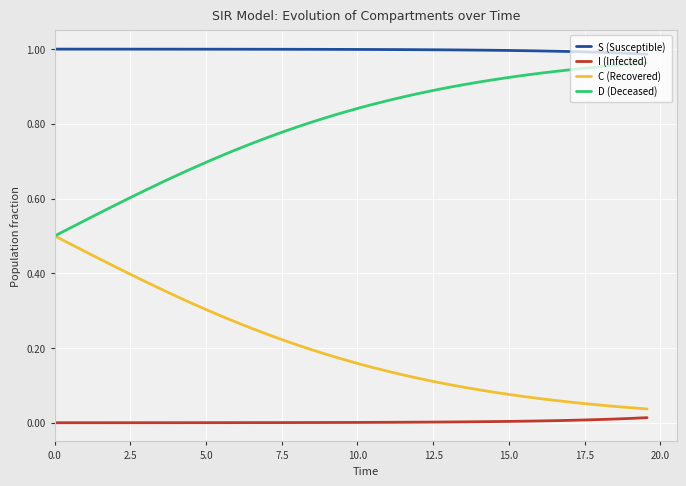

Which series has the largest total across all categories?

S (Susceptible)